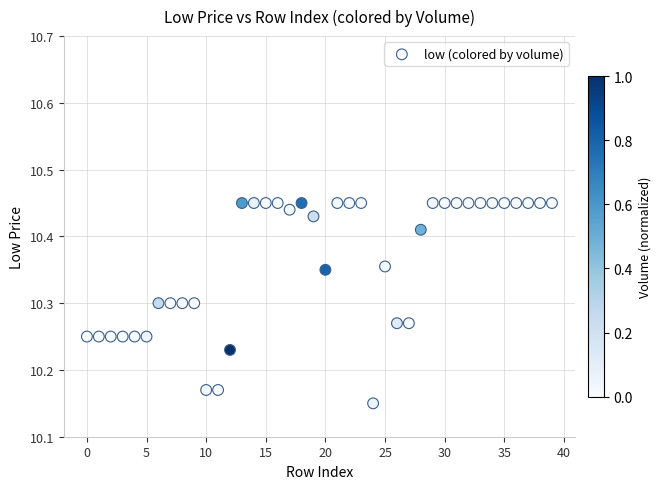

What is the range of Y values (max minus min)?

0.3